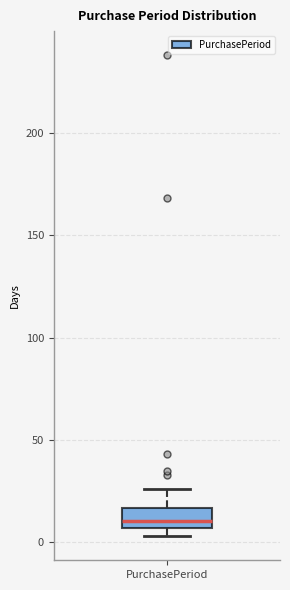

Transcribe this box plot: give where the median line is, the range the box spans, and where the two whiskers end, as read against the y-axis. The values are not printed on the chart, so give them approximately, as read against the axis.

median 10, box 5 to 15, whiskers 5 (just below the box's lower edge) to 25